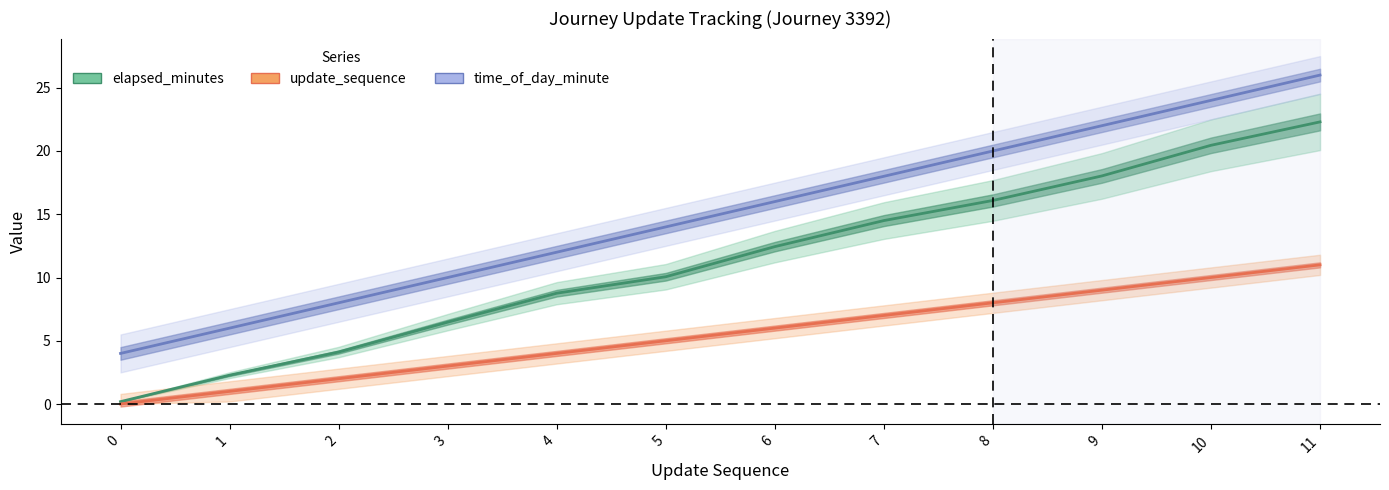

True or false: time_of_day_minute and update_sequence cross at least once.

False